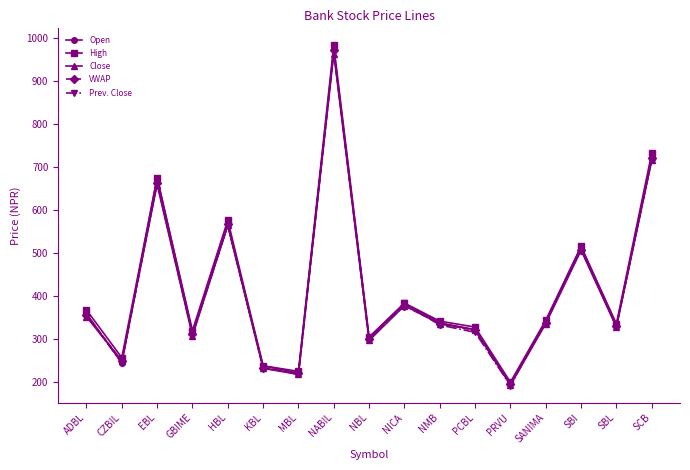

What is the sum of all Open values?

7038.0